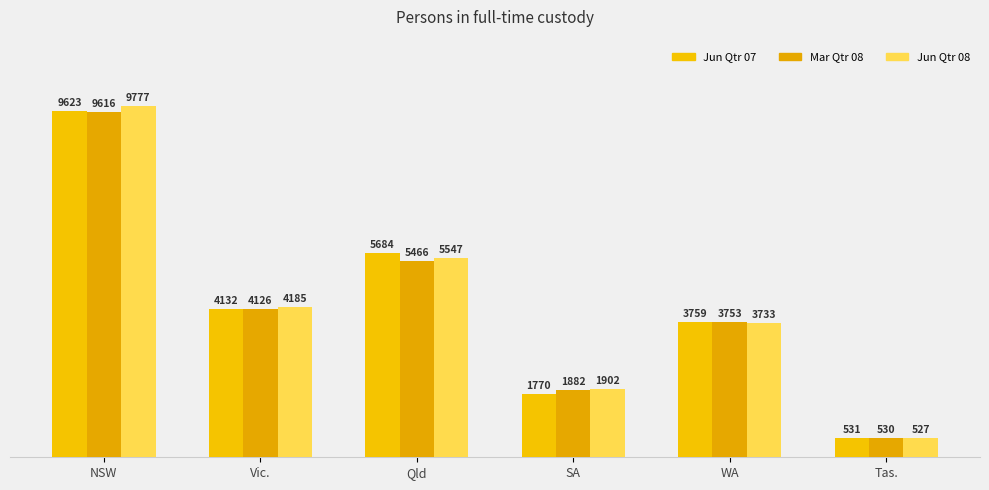

Which series has the largest range (max minus min)?

Jun Qtr 08